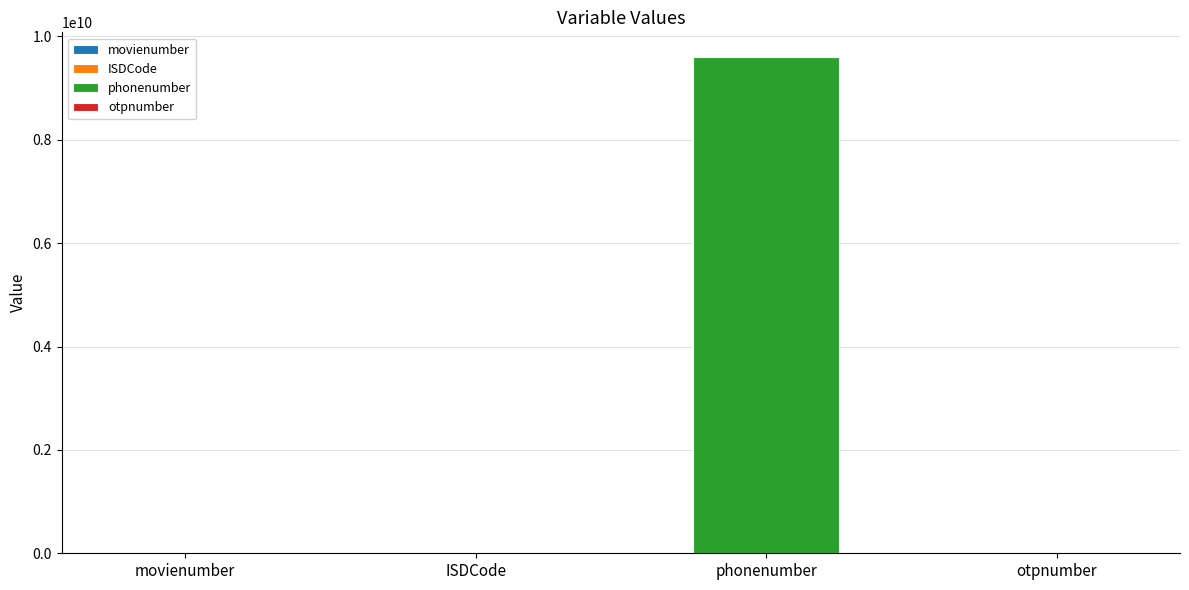

Reading left to right, transcribe all the data shown in this chart.

3	91	9600000000	111111